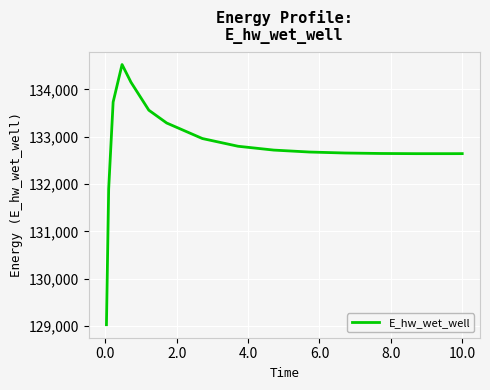

What is the greatest value displayed?

134523.5